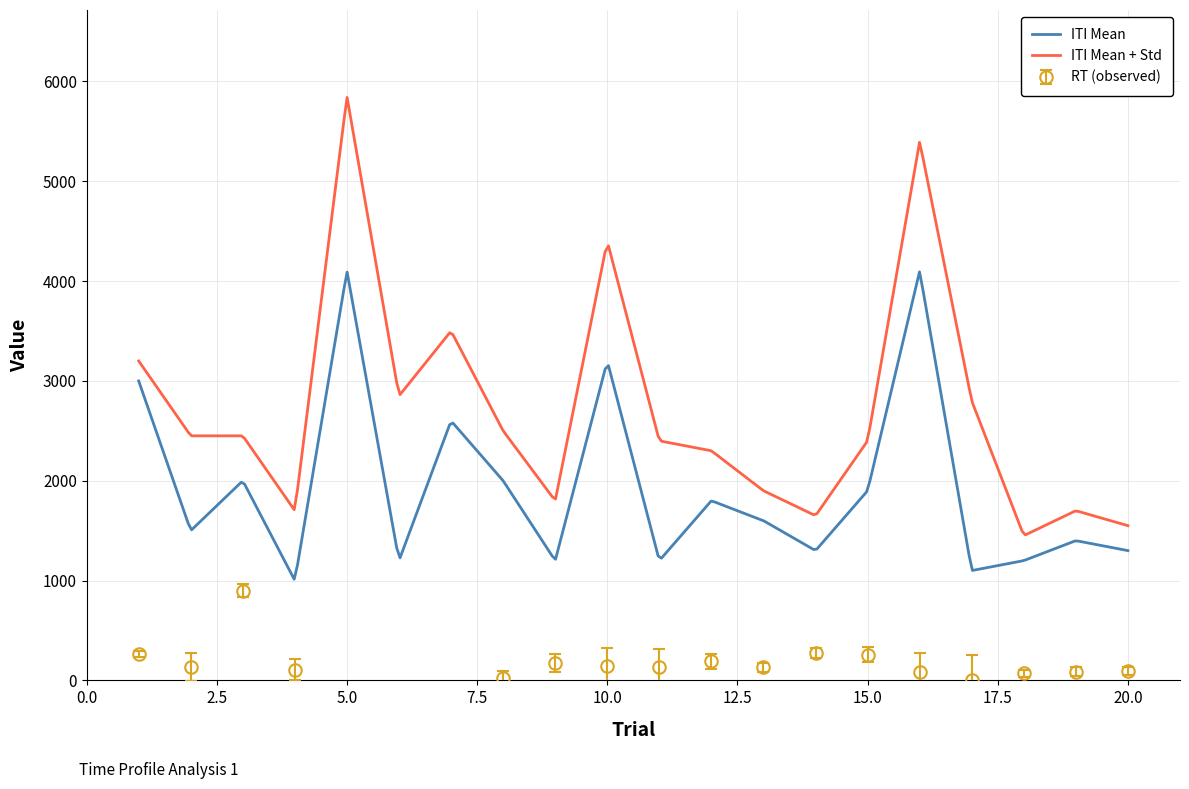

Where is trial nearest to the value 10?

10